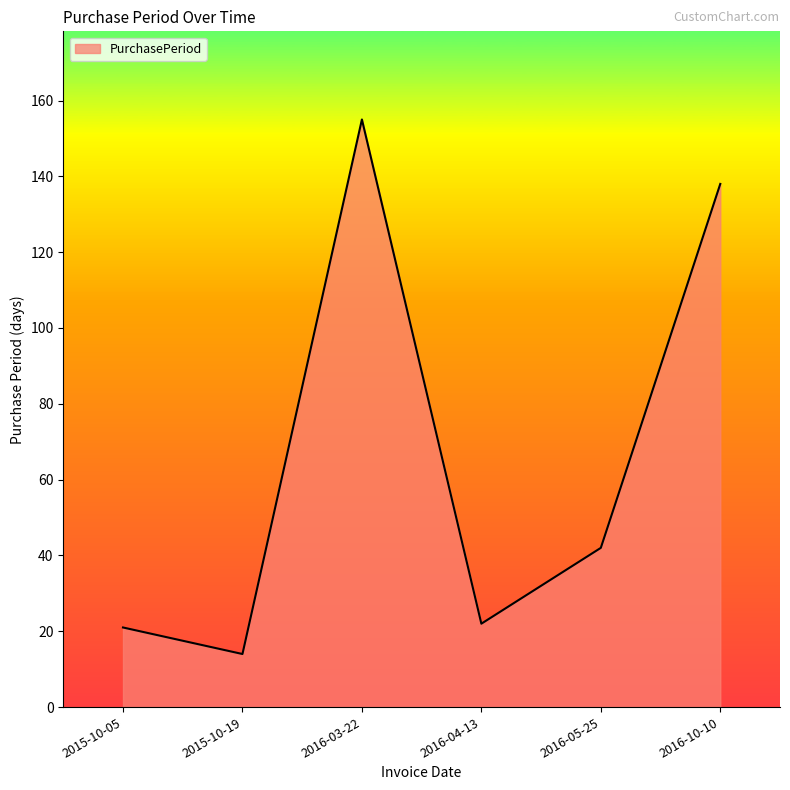

What position from the right is 2015-10-19?

5